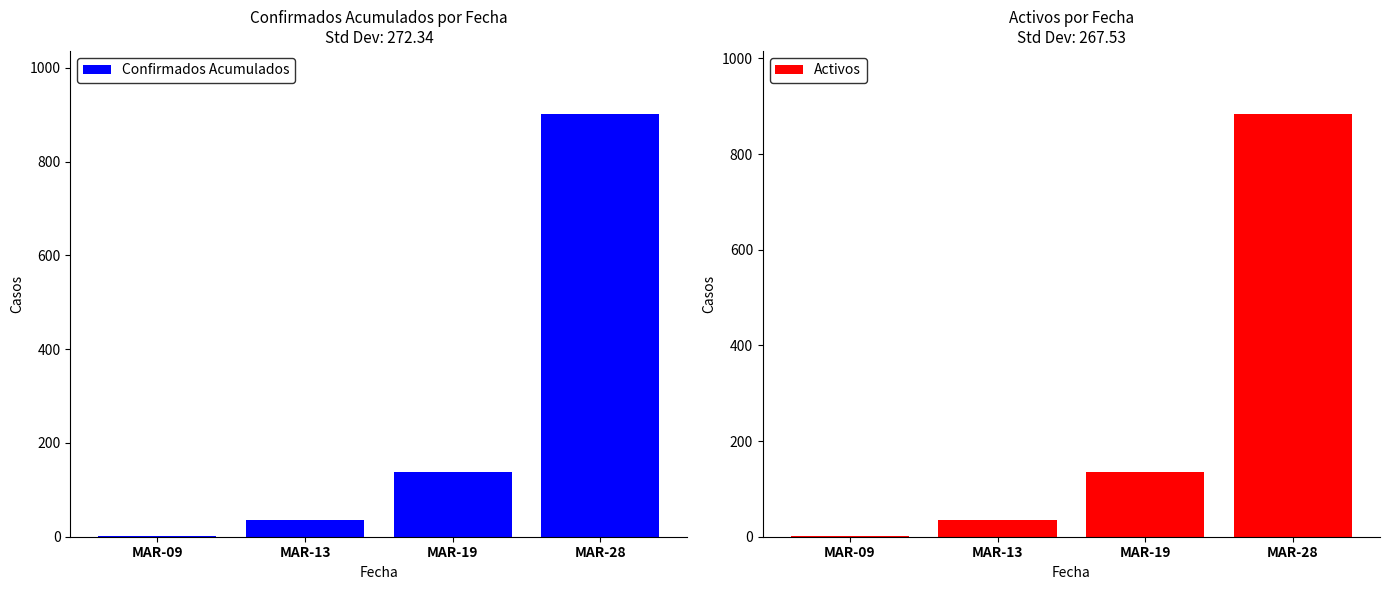

What is the average value of the Confirmados Acumulados series?

269